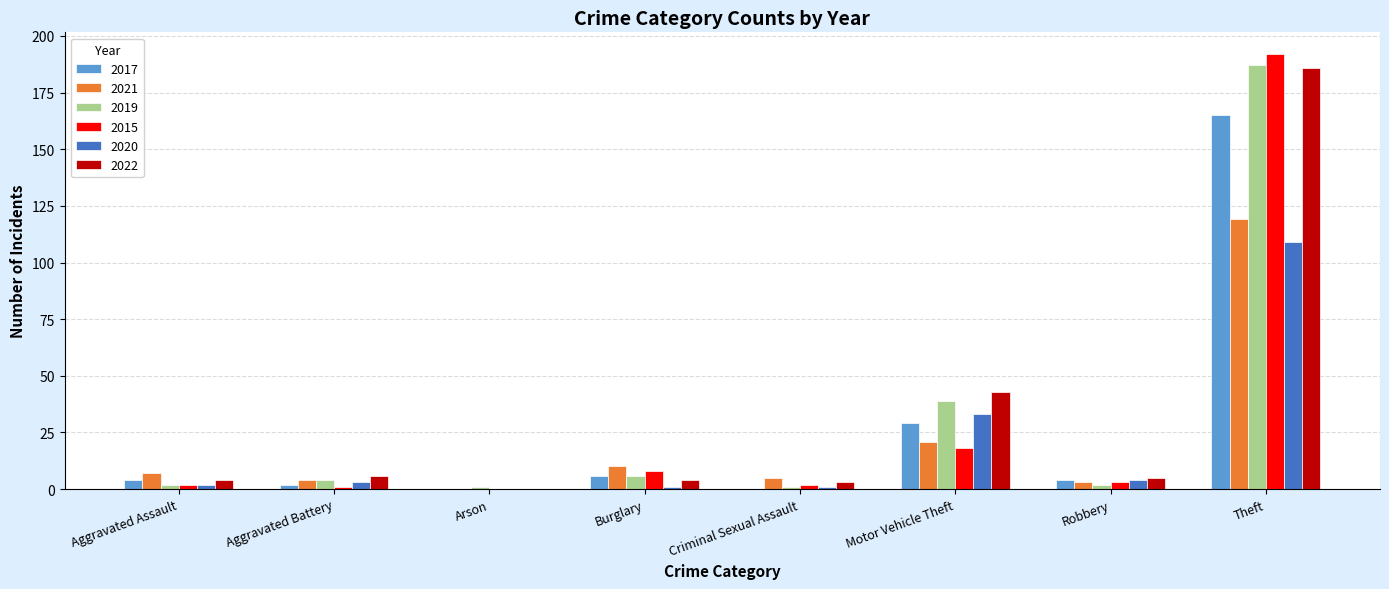

What is the average value of the 2017 series?

26